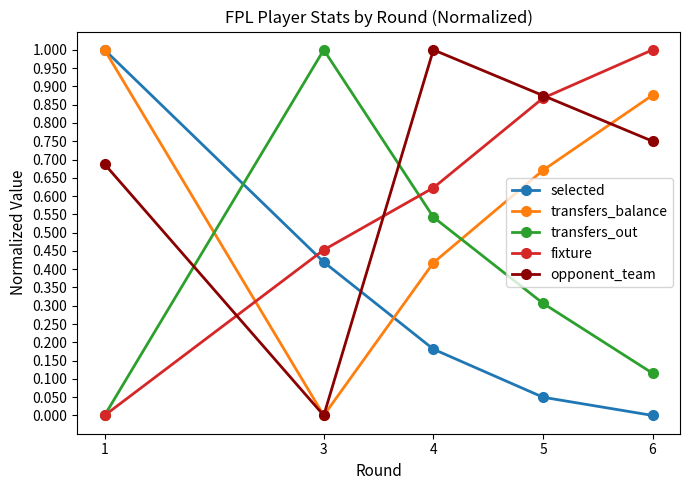

At which label does opponent_team reach its peak?

4